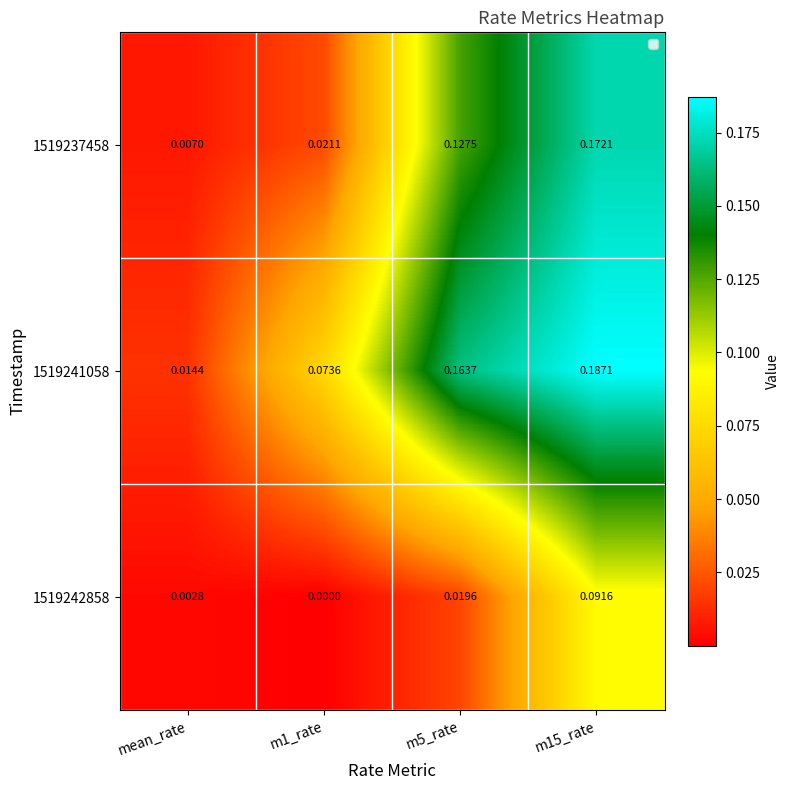

Where is 1519237458 nearest to the value 0?

mean_rate